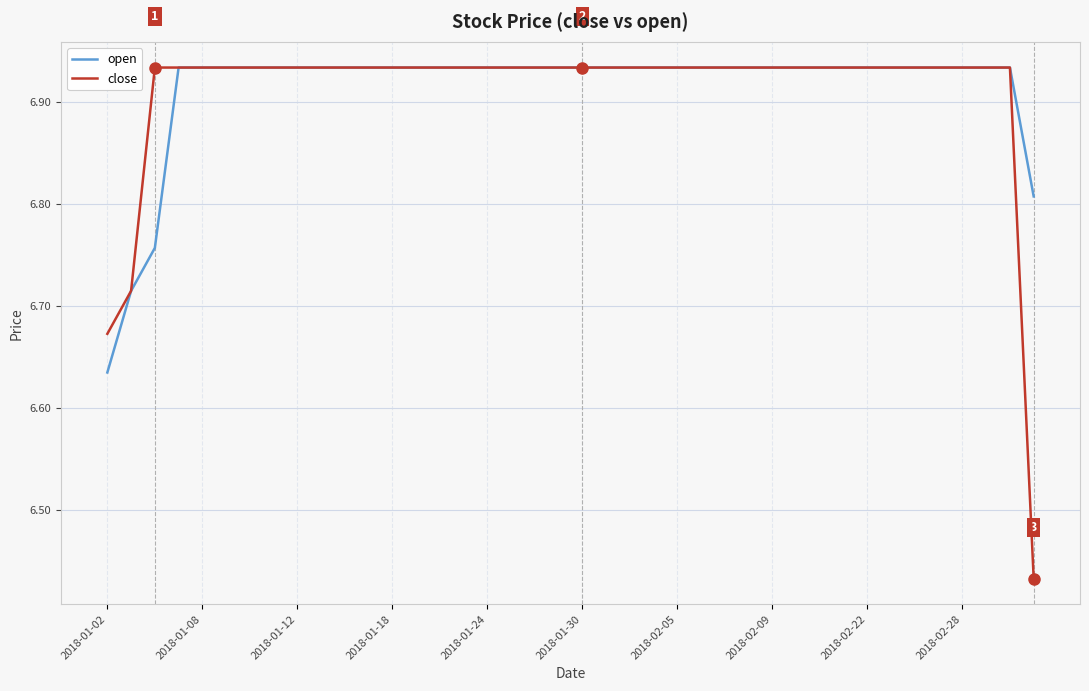

Which series has the largest range (max minus min)?

close